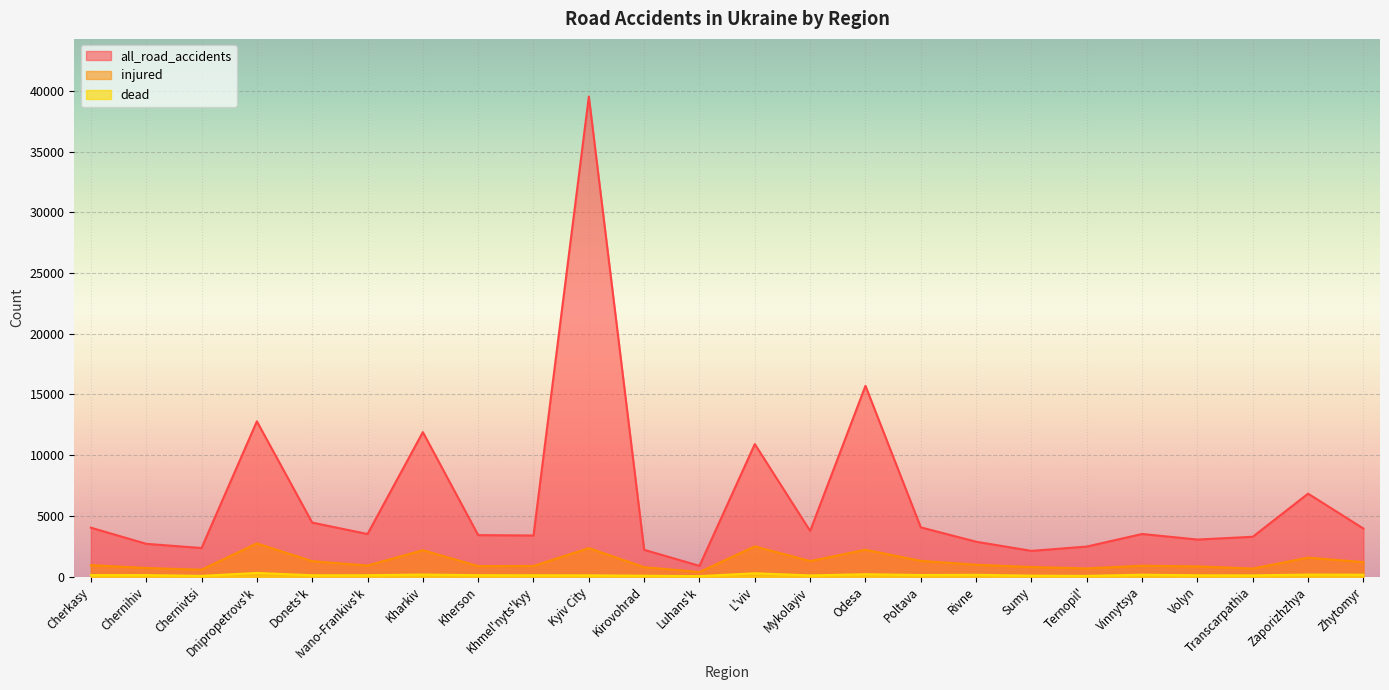

Between Luhans'k and Poltava, which series saw the biggest shift?

all_road_accidents